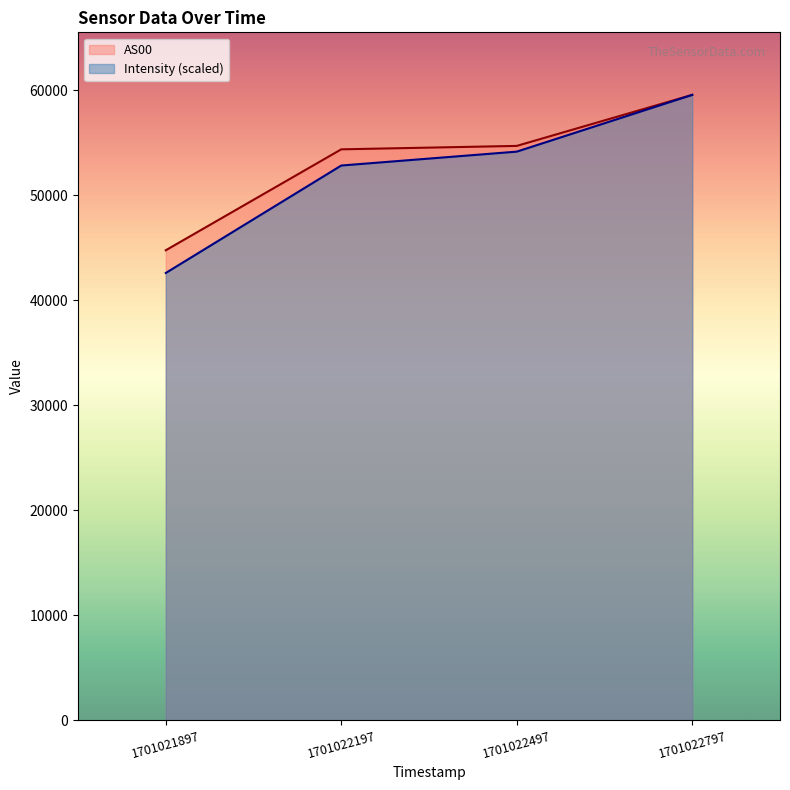

The AS00 series shows 13186.1 at 1701022797. True or false?

False